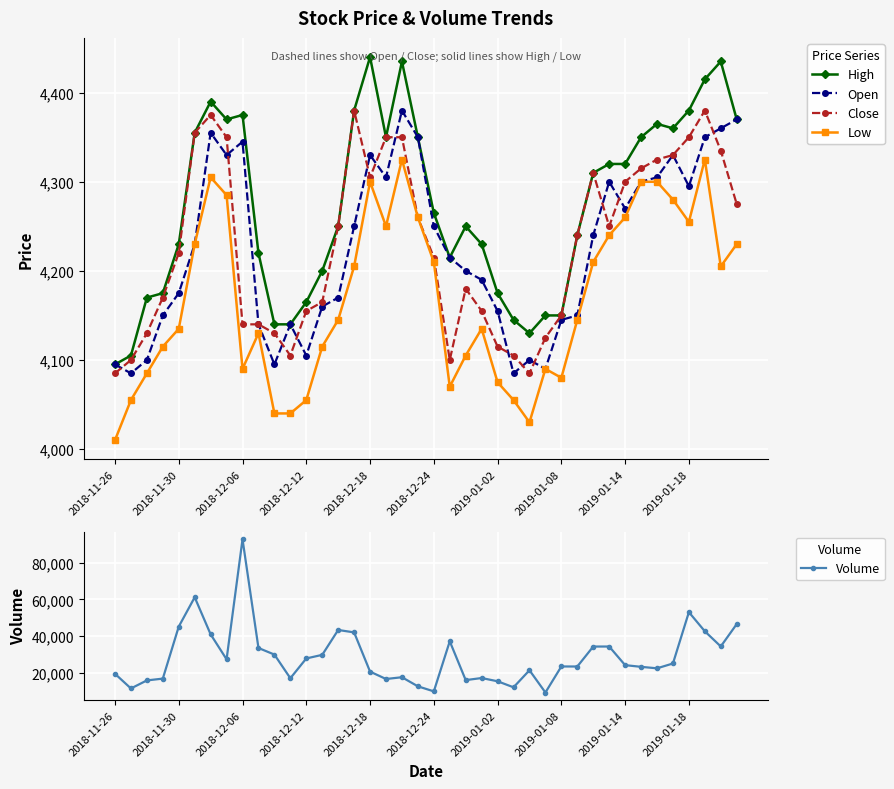

What is the highest value of the High series?

4440